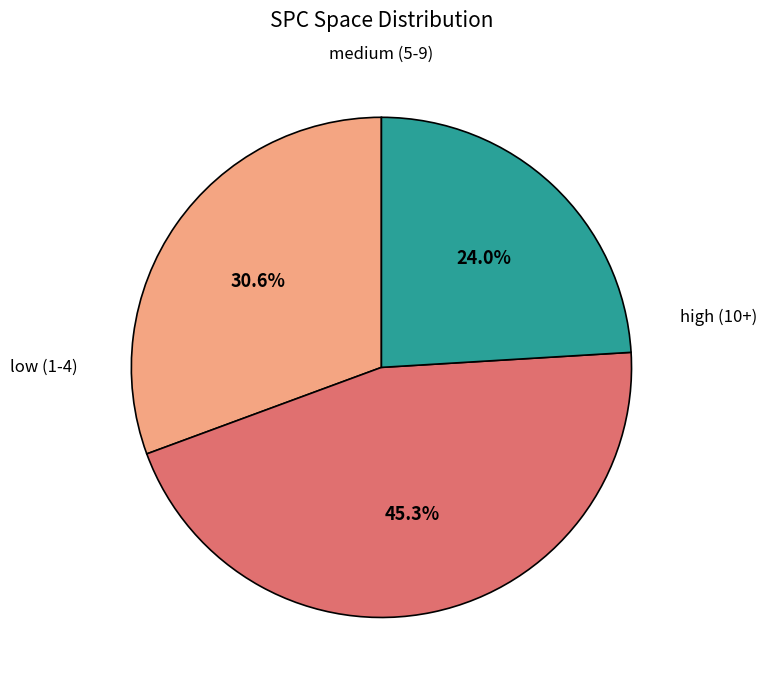

Is there any slice that represents more than half of the pie?

No